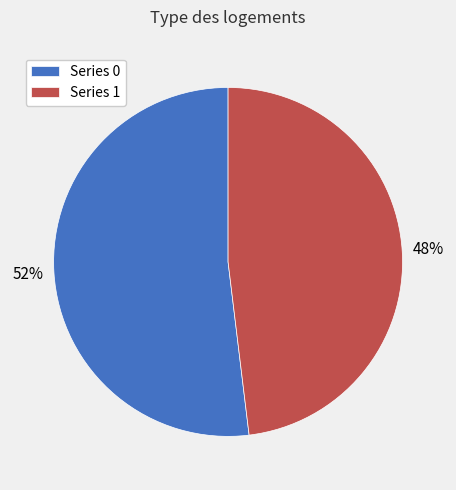

Between Series 0 and Series 1, which is larger?

Series 0